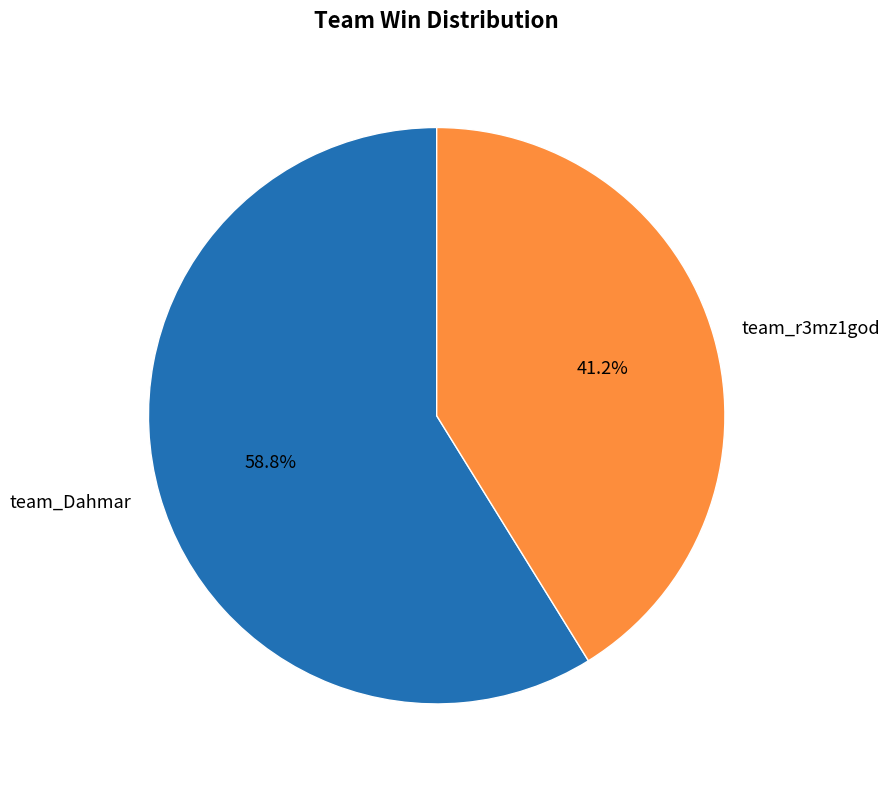

Is there any slice that represents more than half of the pie?

Yes